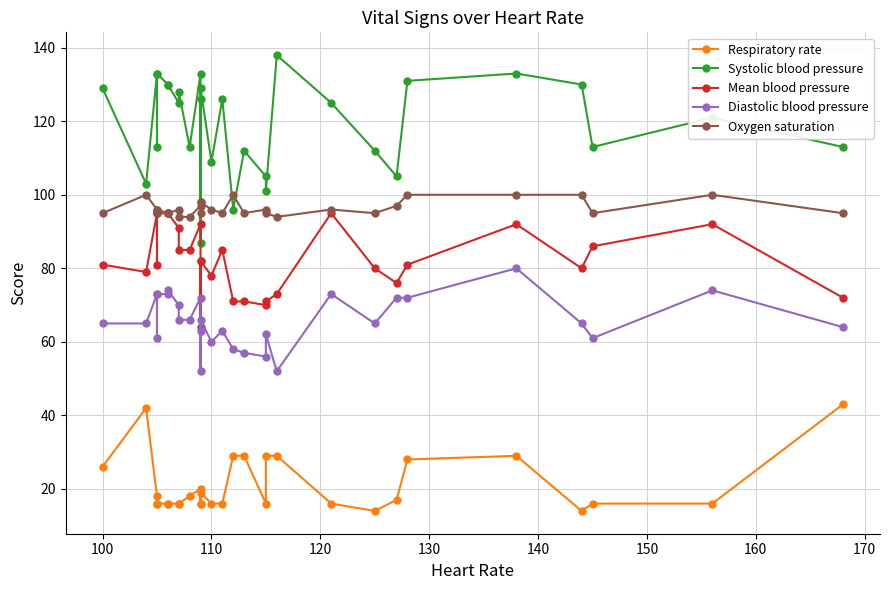

How many data points in Oxygen saturation are above 96?

10